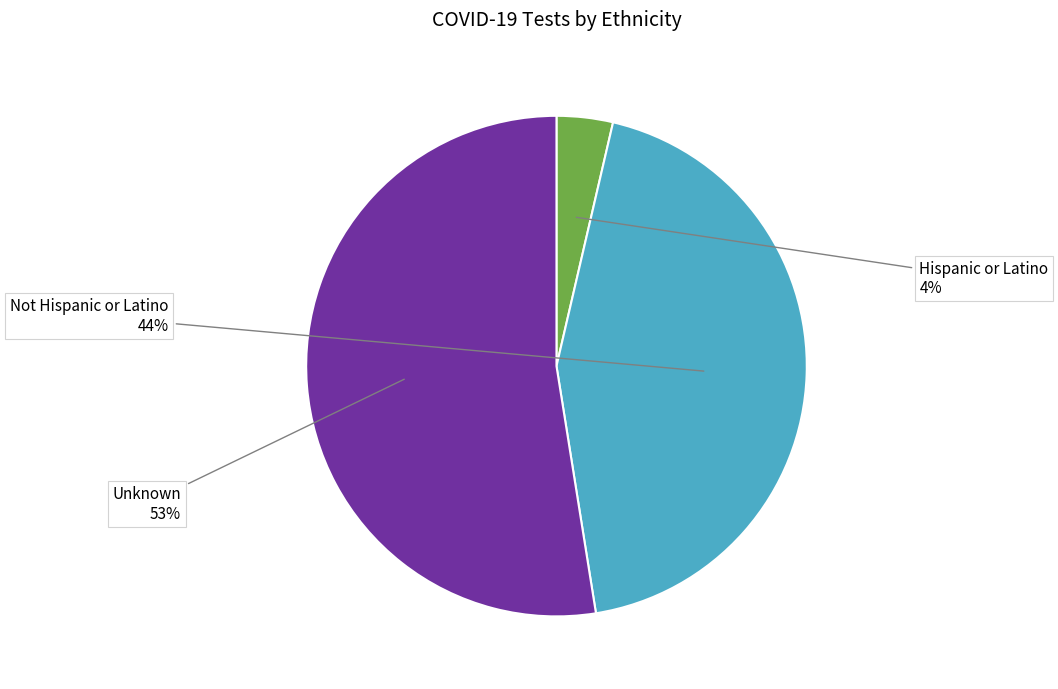

What is the smallest slice in the pie chart?

Hispanic or Latino